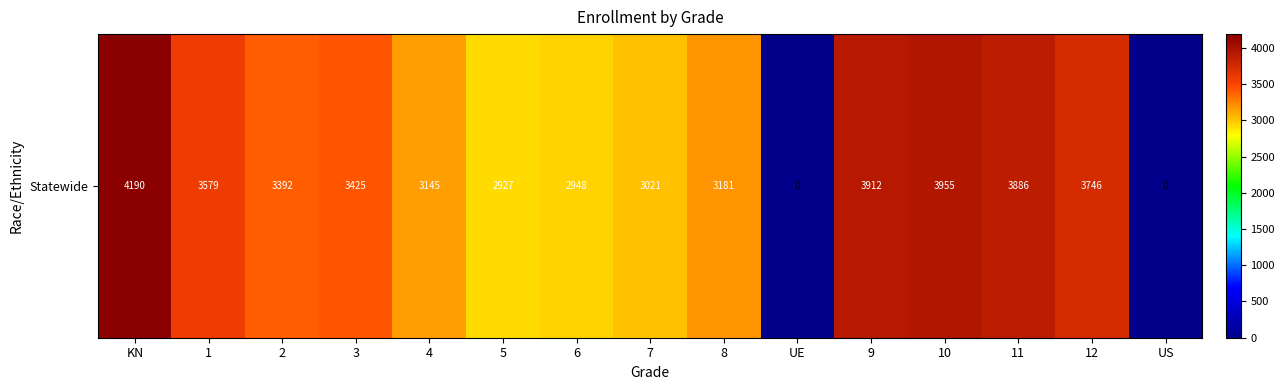

What is the greatest value displayed?

4190